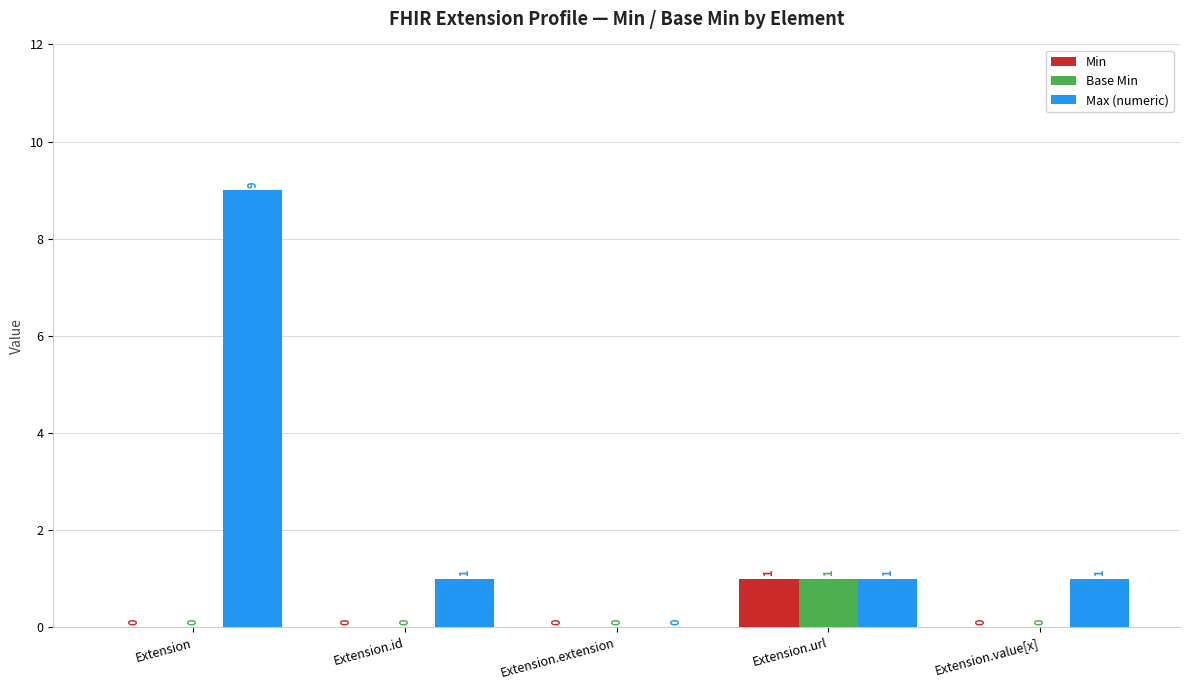

What are all the series names shown in the legend?

Min, Base Min, Max (numeric)